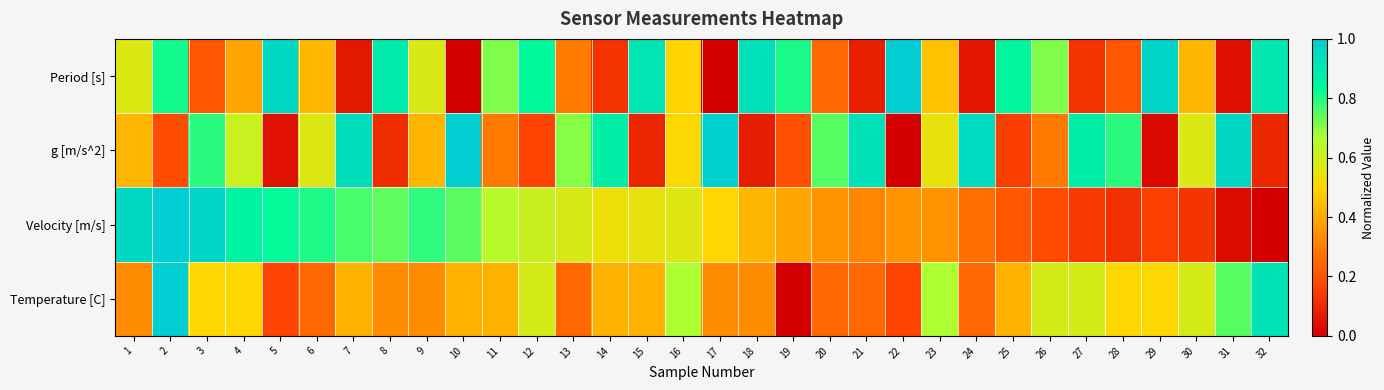

What is the maximum value shown in the chart?

1.0